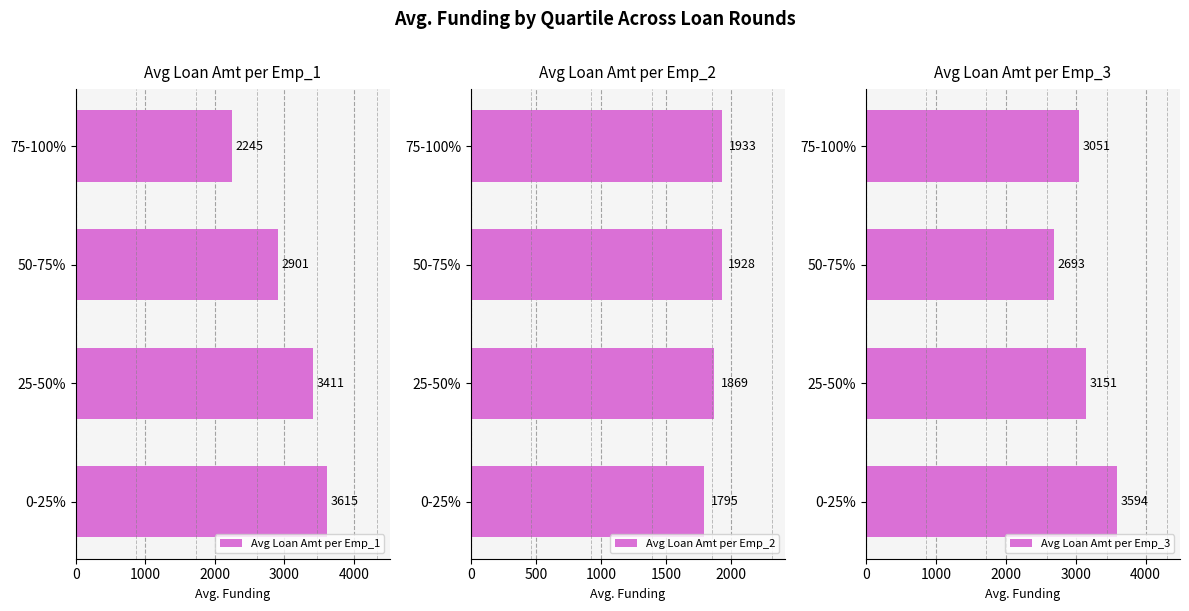

Which series has the largest total across all categories?

Avg Loan Amt per Emp_3